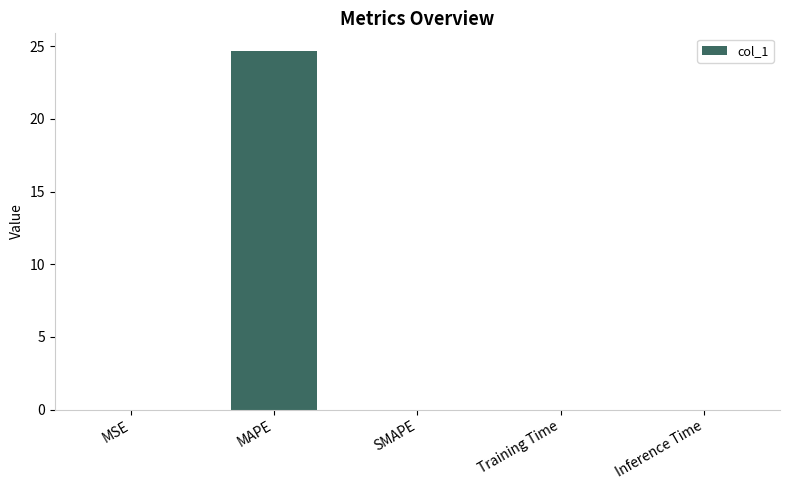

Which category has the highest value across all series?

MAPE